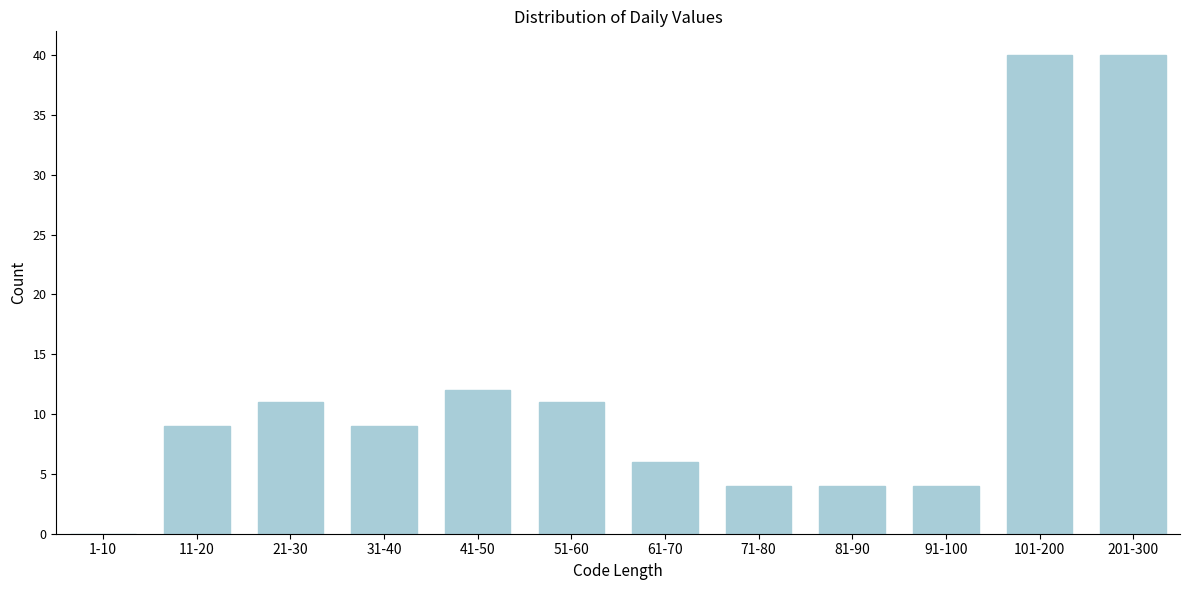

Reading left to right, list all the values displayed in this chart.

1-10=0	11-20=9	21-30=11	31-40=9	41-50=12	51-60=11	61-70=6	71-80=4	81-90=4	91-100=4	101-200=40	201-300=40